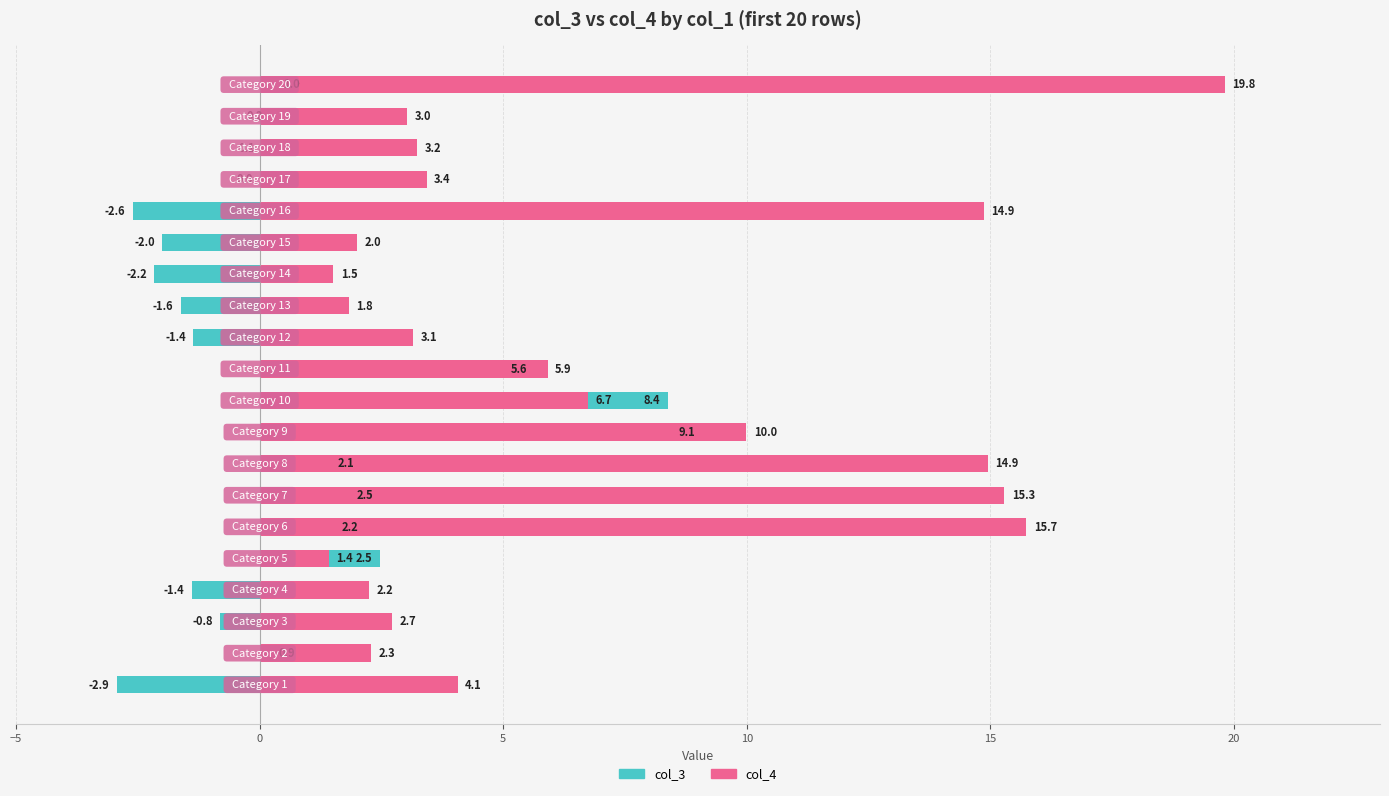

Which series changed the most between −5 and 16?

col_3